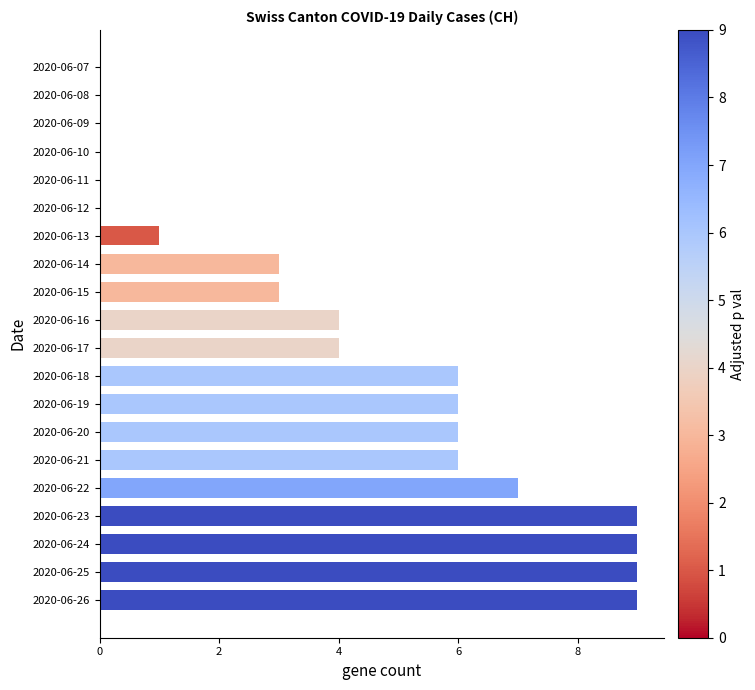

Are the bars horizontal?

Yes